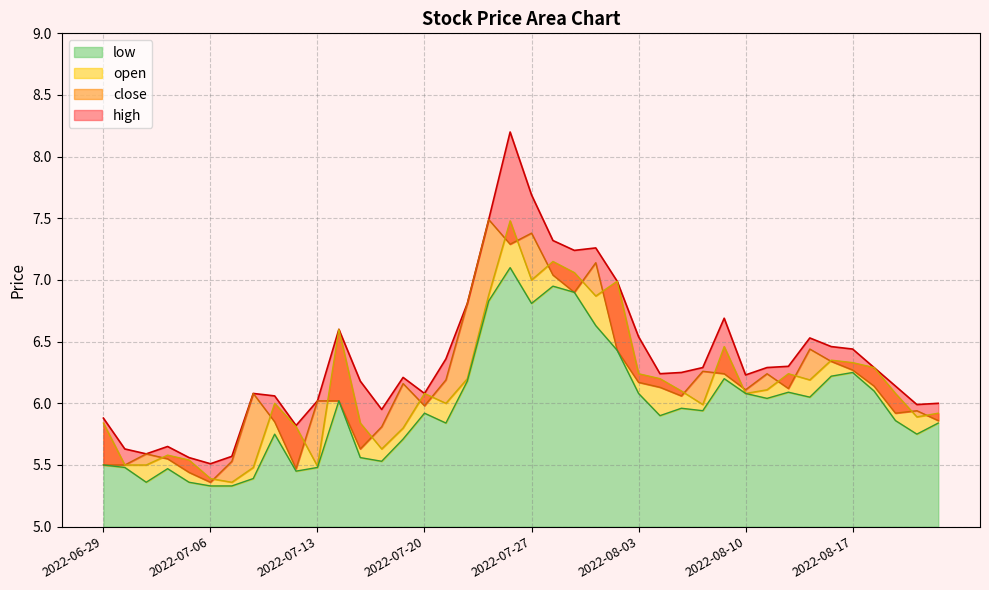

At which category is the sum across all series the highest?

2022-07-26